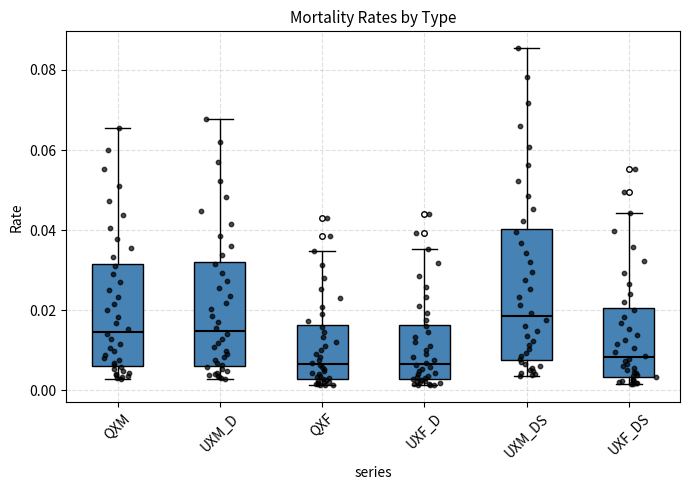

Reading left to right, transcribe this box plot: for each box, give where its median line is, the range the box spans, and where its two whiskers end, as read against the y-axis. The values are not printed on the chart, so give them approximately, as read against the axis.

QXM: median 0.014, box 0.006 to 0.032, whiskers 0.002 to 0.066
UXM_D: median 0.014, box 0.006 to 0.032, whiskers 0.002 to 0.068
QXF: median 0.006, box 0.002 to 0.016, whiskers 0.002 (just below the box's lower edge) to 0.034
UXF_D: median 0.006, box 0.002 to 0.016, whiskers 0.002 (just below the box's lower edge) to 0.036
UXM_DS: median 0.018, box 0.008 to 0.040, whiskers 0.004 to 0.086
UXF_DS: median 0.008, box 0.004 to 0.020, whiskers 0.002 to 0.044